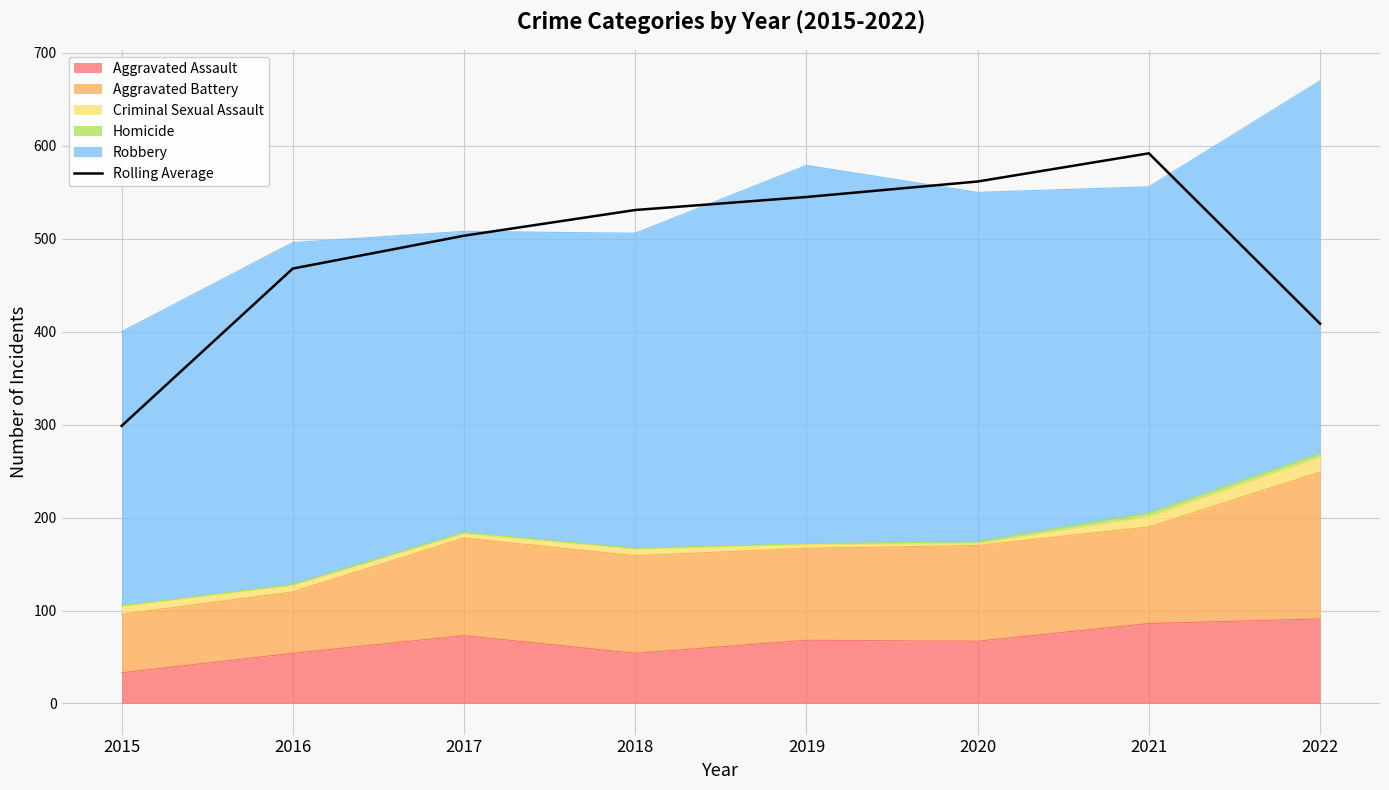

Which category has the highest value across all series?

2021